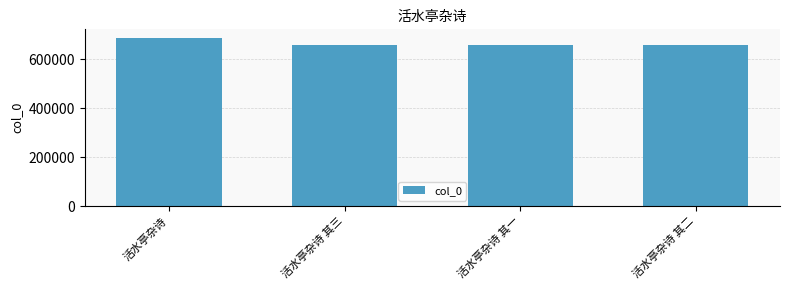

What is the sum of the values at 活水亭杂诗 其二 and 活水亭杂诗 其三?

1314605